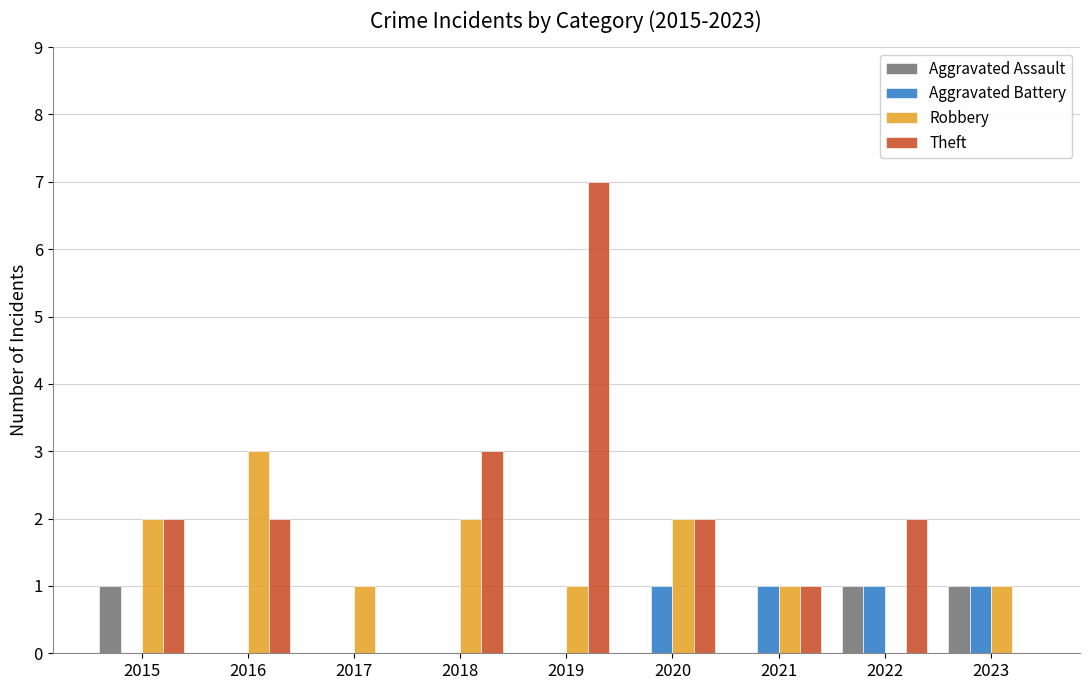

Reading left to right, what are all the values shown in this chart?

Aggravated Assault: 1	0	0	0	0	0	0	1	1
Aggravated Battery: 0	0	0	0	0	1	1	1	1
Robbery: 2	3	1	2	1	2	1	0	1
Theft: 2	2	0	3	7	2	1	2	0